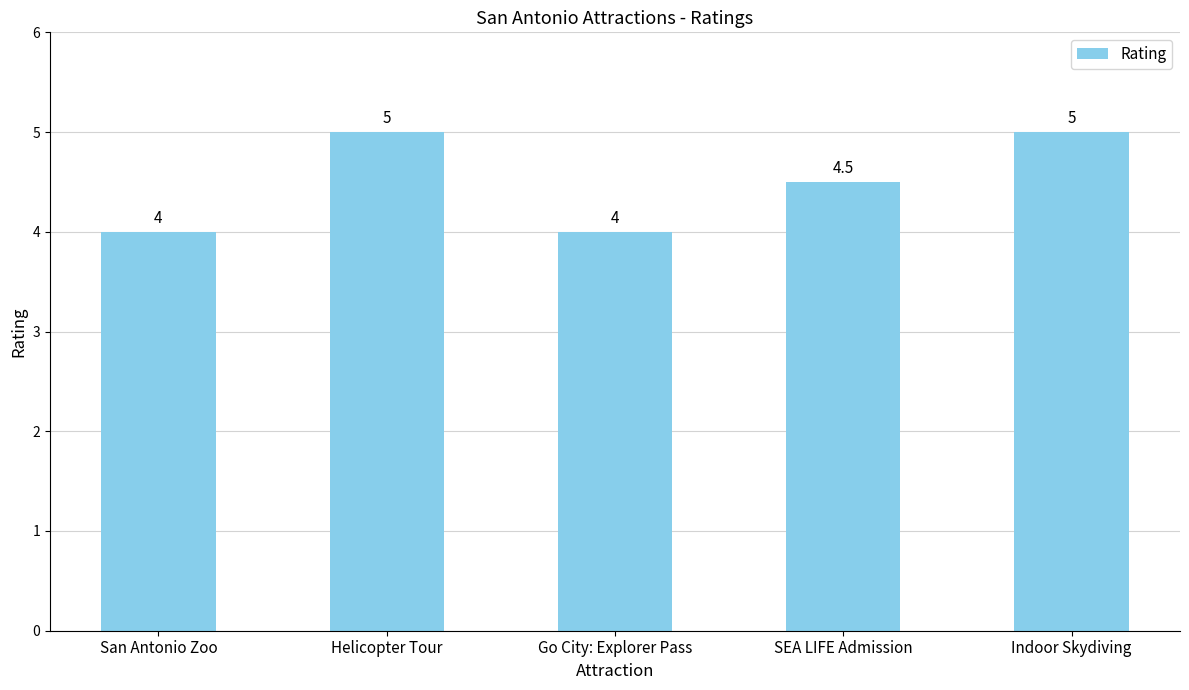

Count the number of values greater than 4.

3